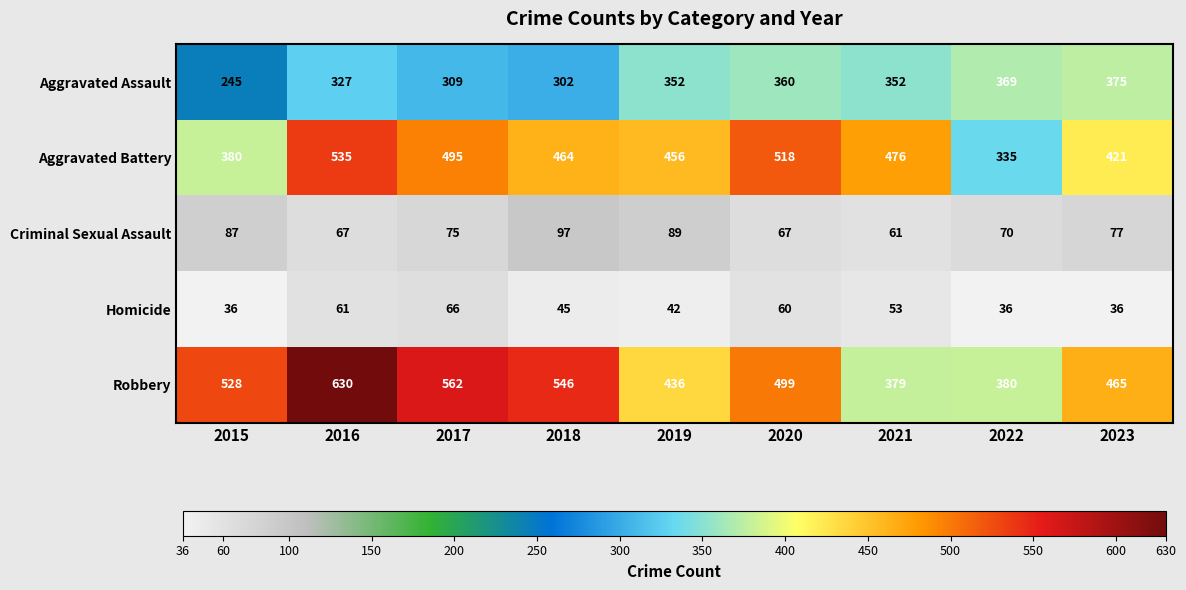

Which series has the largest range (max minus min)?

Robbery